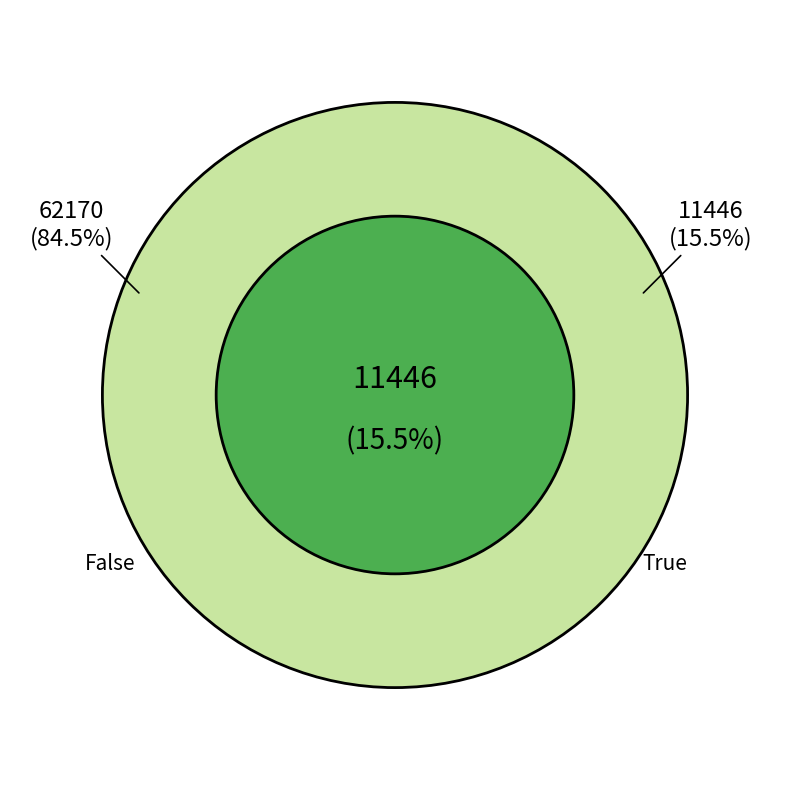

The positive regulation of biological process slice represents 11% of the pie. True or false?

False